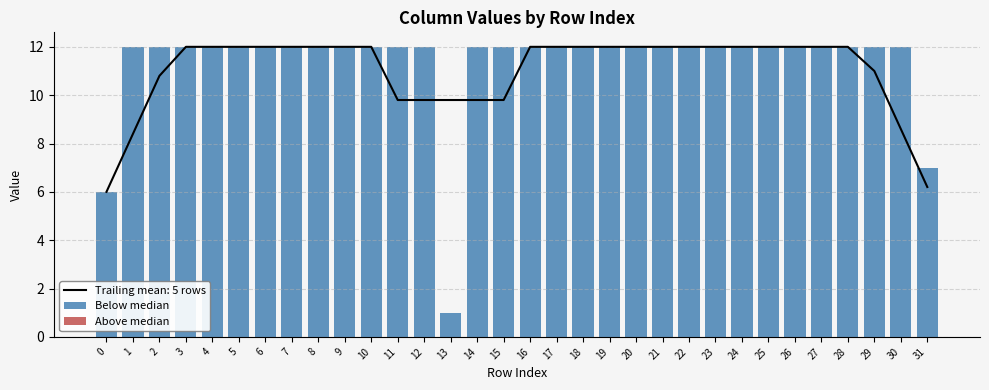

What is the highest value of the Below median series?

12